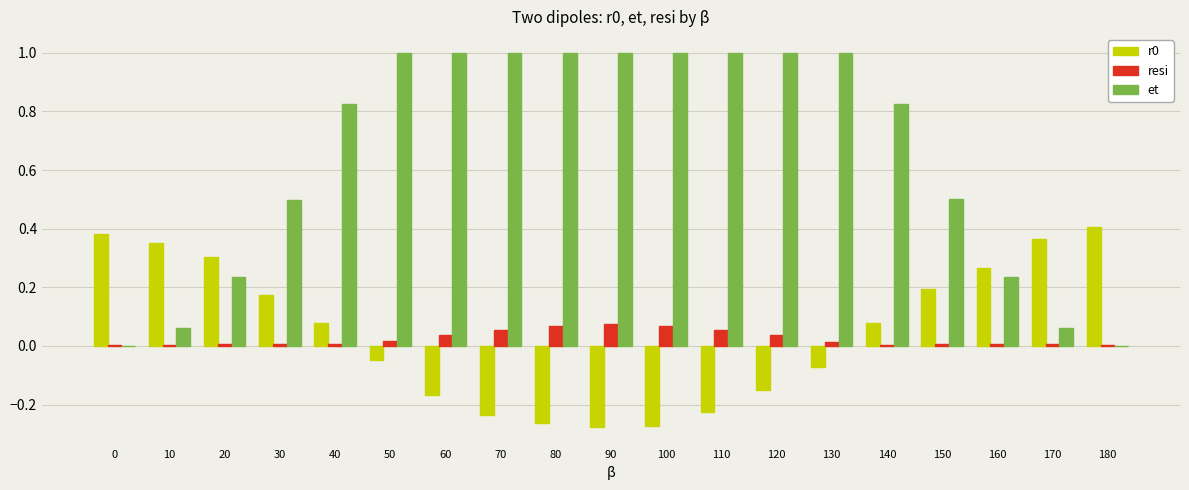

Which series has the largest total across all categories?

et